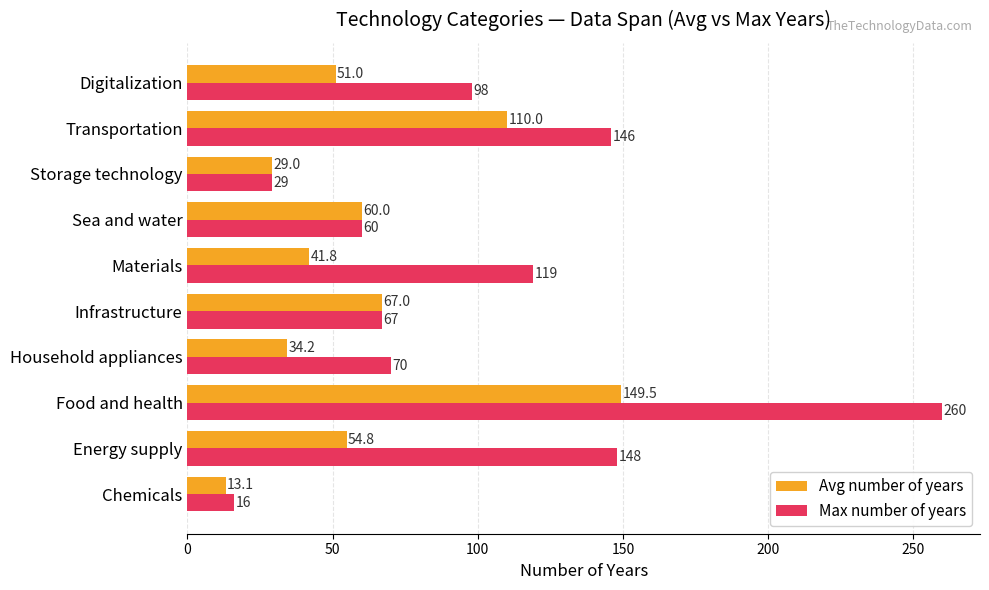

Rank the series by their maximum value, from lowest to highest.

Avg number of years, Max number of years